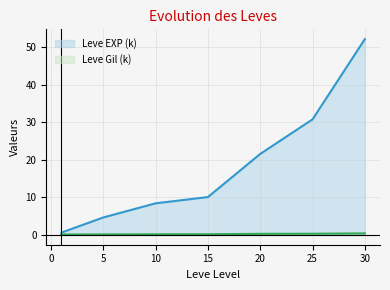

What are all the series names shown in the legend?

Leve EXP (k), Leve Gil (k)